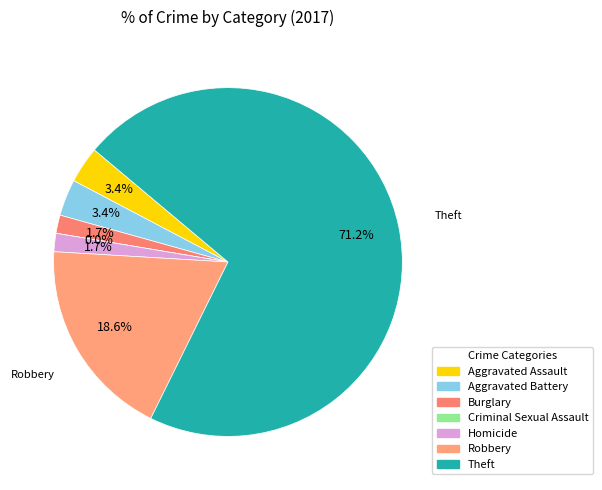

To the nearest percent, what percentage of the pie is Robbery?

19%